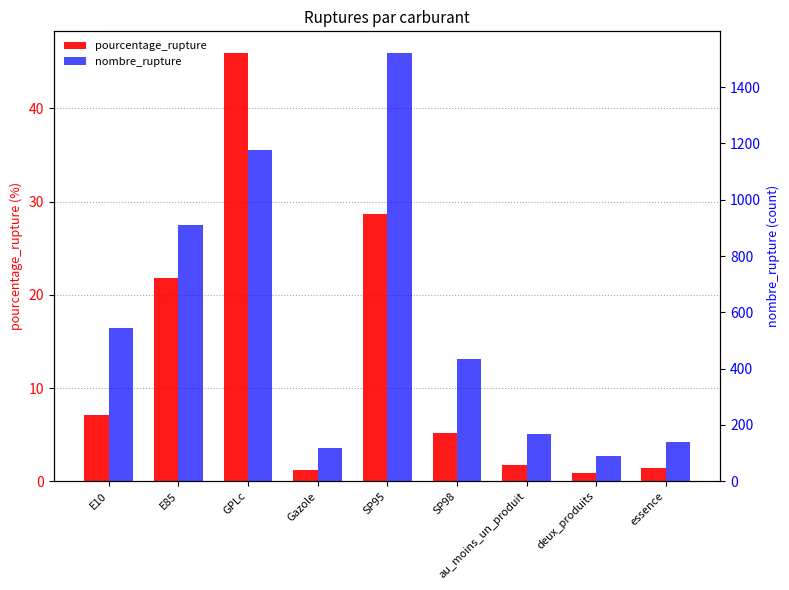

How many bars are there in total?

18